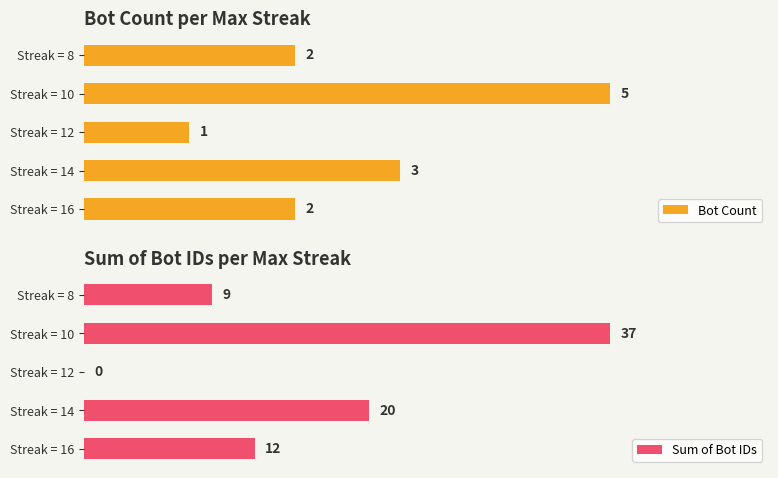

How many data points in Sum of Bot IDs are above 12?

2